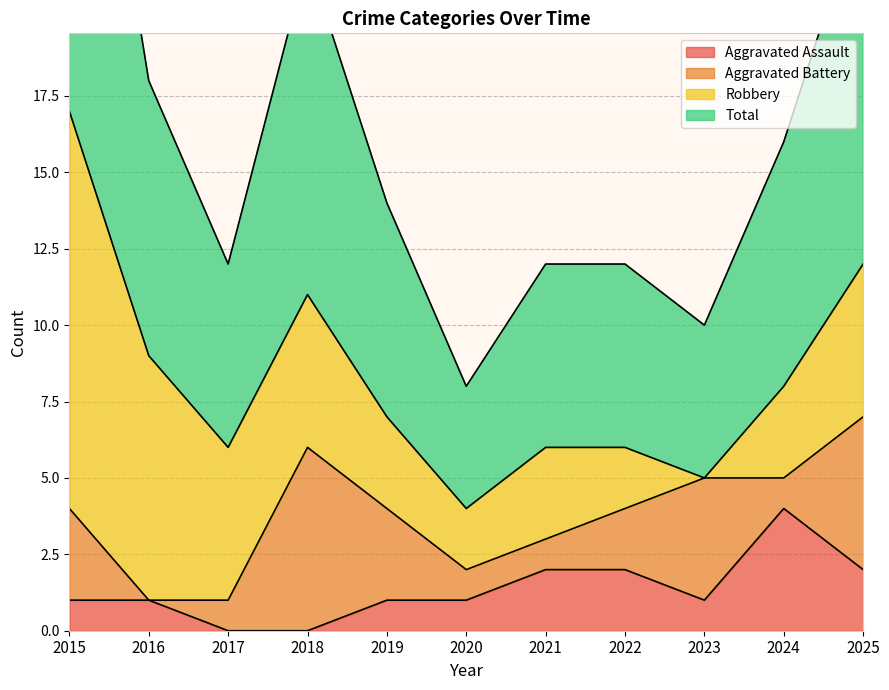

The value of Aggravated Assault at 2025 is 2. True or false?

True